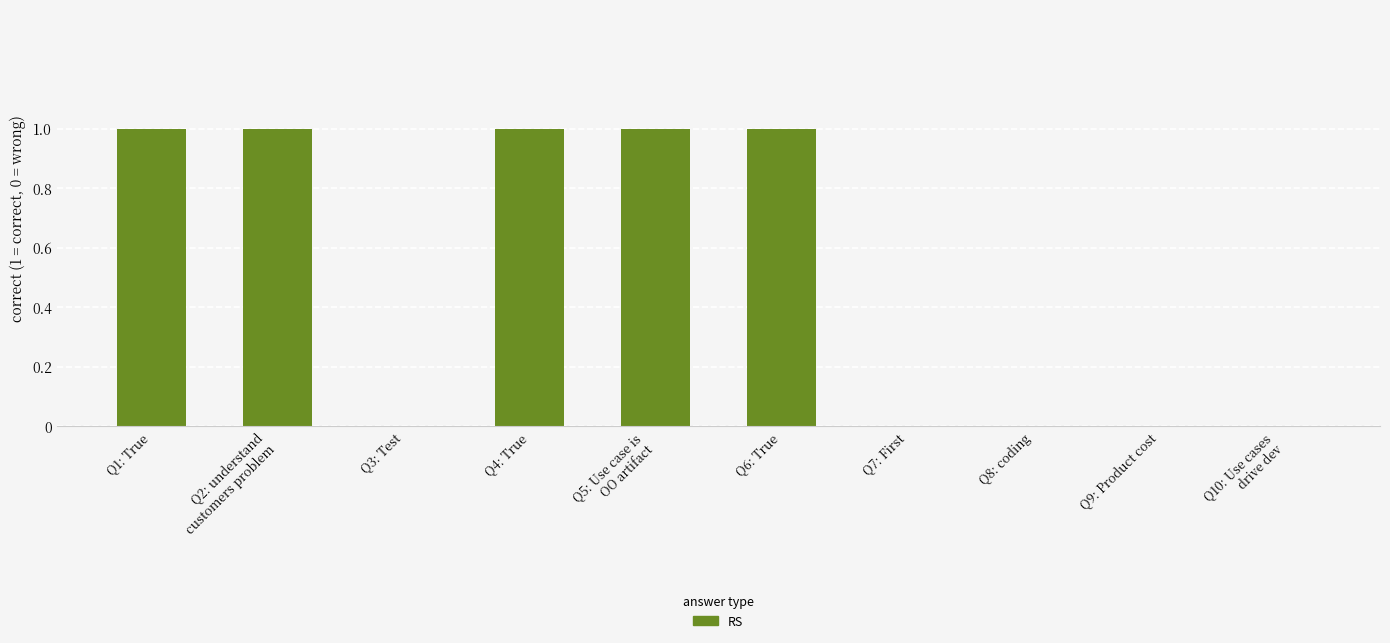

Reading left to right, transcribe all the data shown in this chart.

1	1	0	1	1	1	0	0	0	0